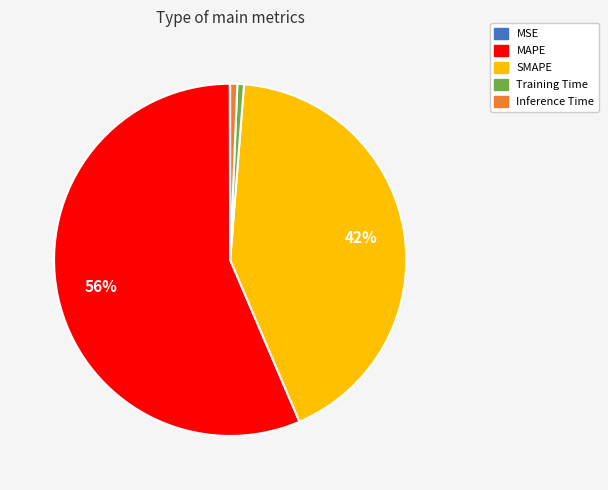

What is the largest slice in the pie chart?

MAPE